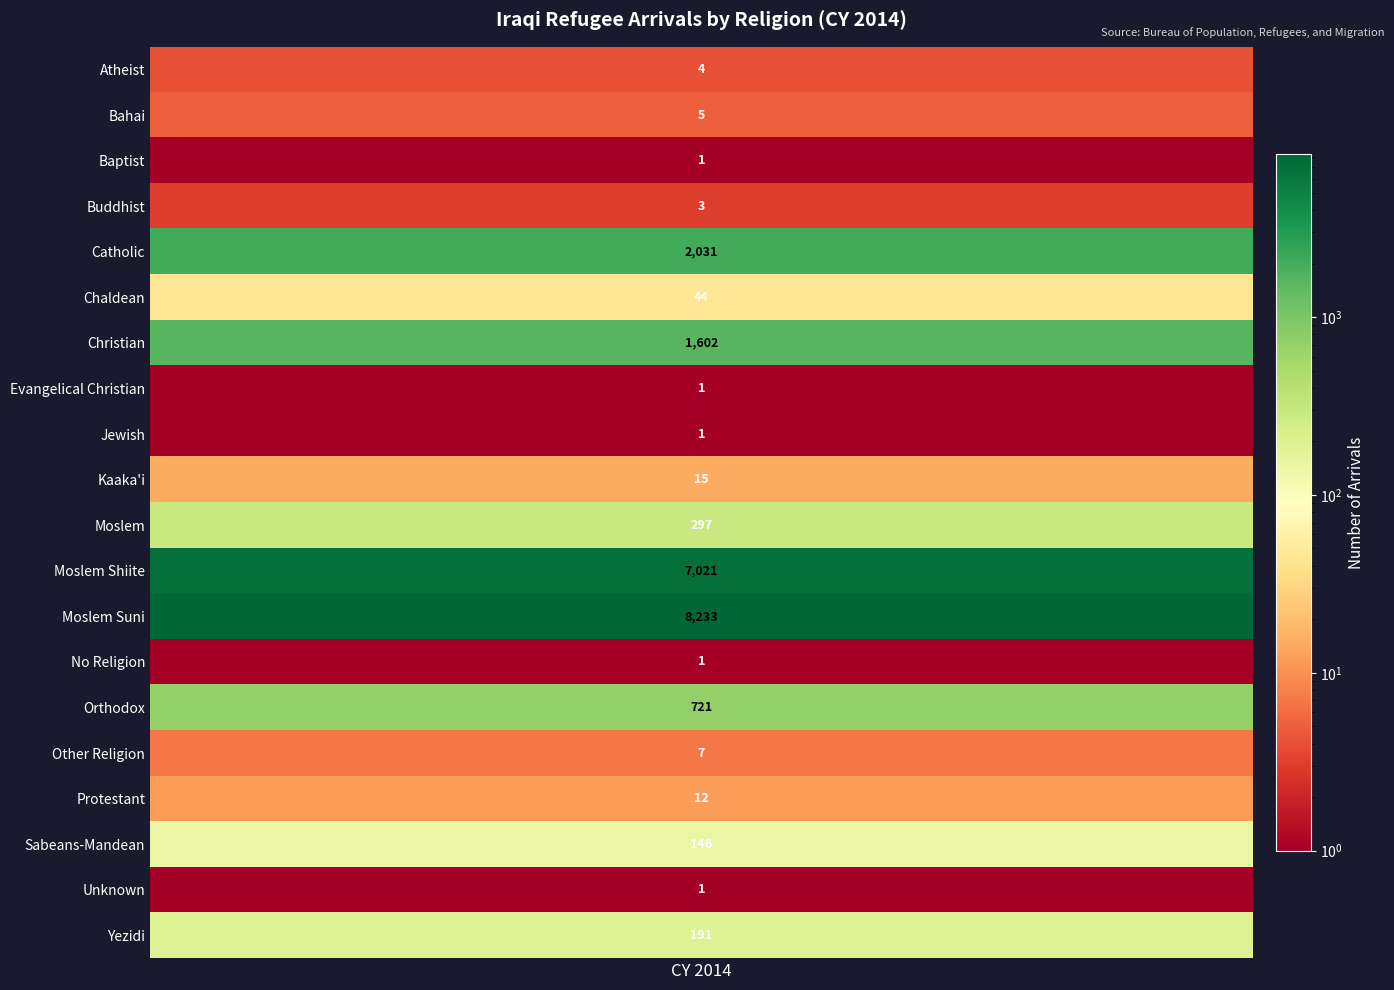

Reading left to right, extract all data points from this chart.

4	5	1	3	2031	44	1602	1	1	15	297	7021	8233	1	721	7	12	146	1	191